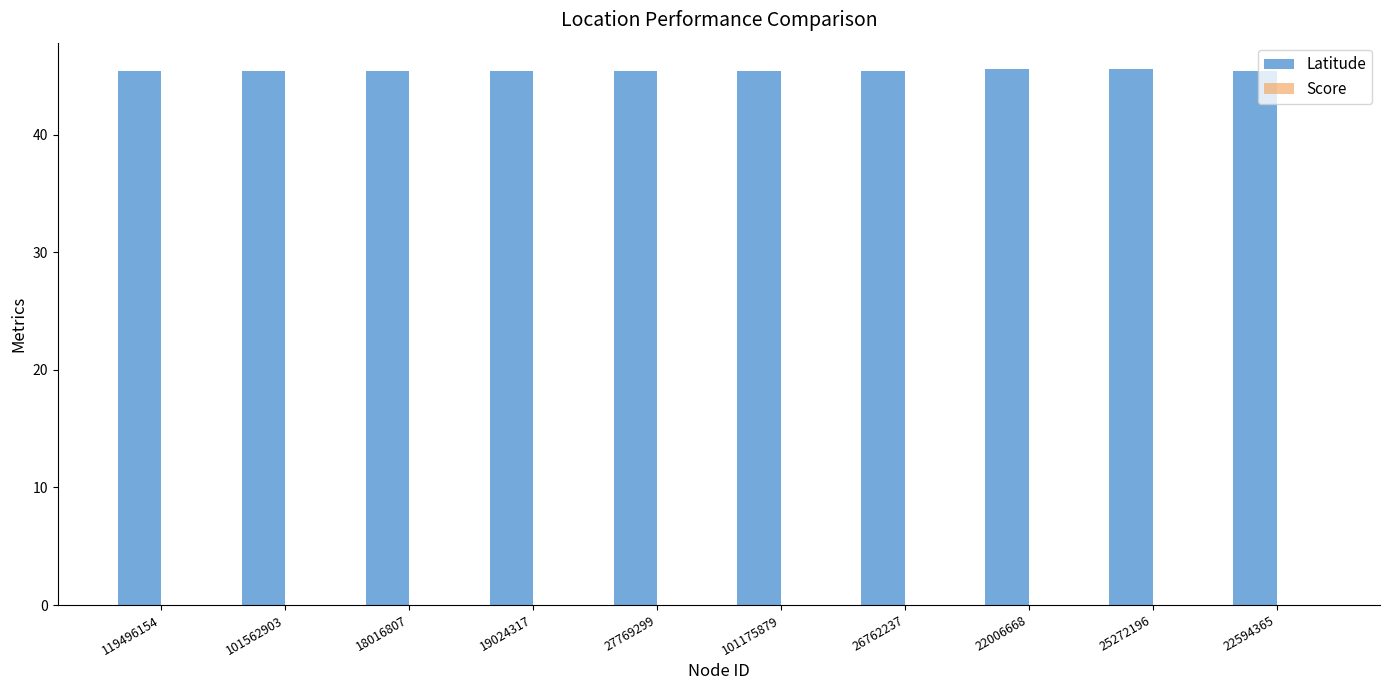

What is the spread (max minus min) of values at 101562903?

45.5